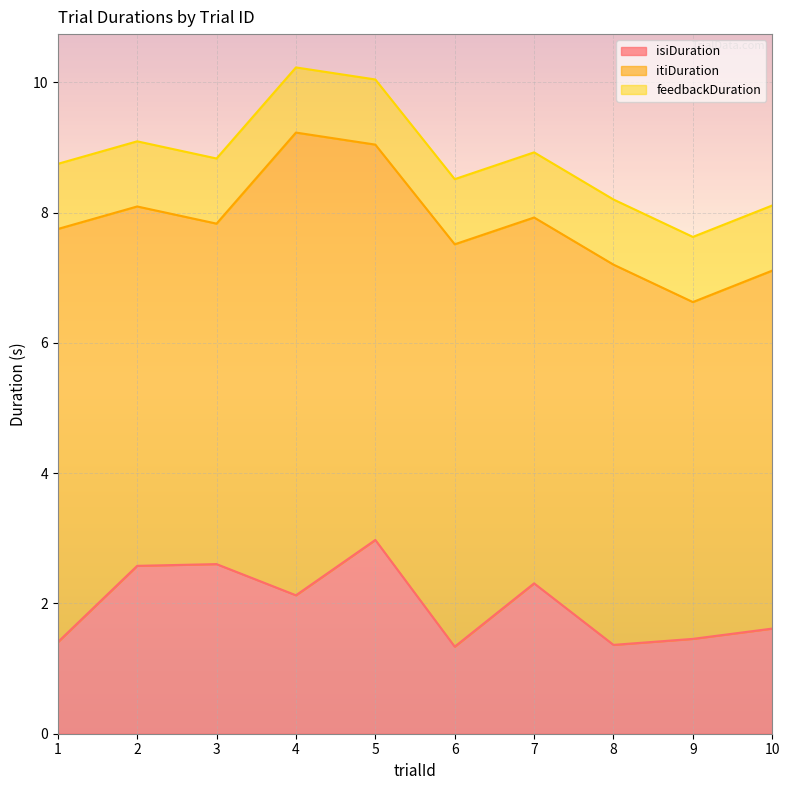

What is the difference between the maximum and minimum values in the isiDuration series?

1.6